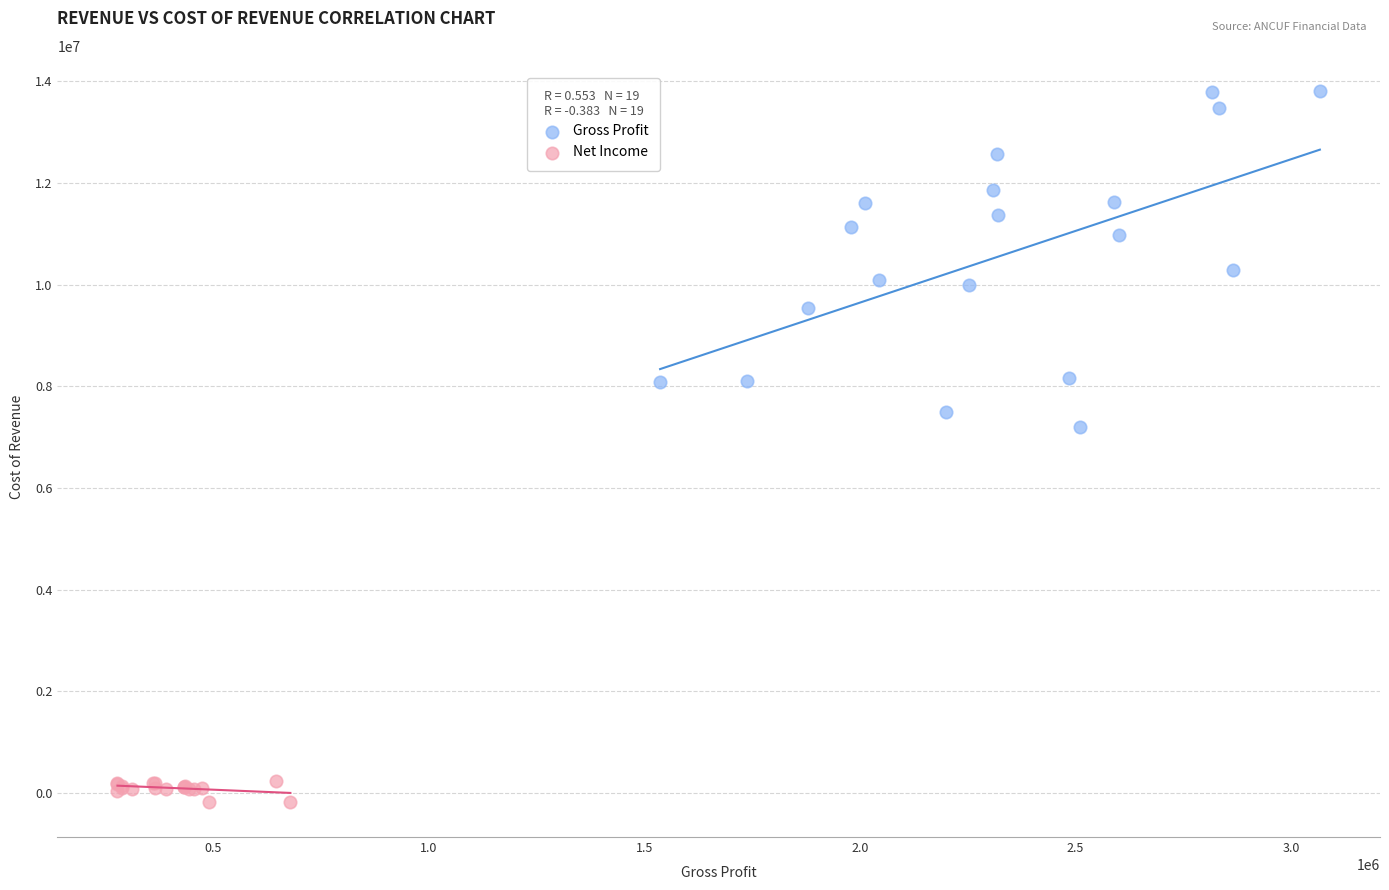

Which series has the widest spread of Y values?

Gross Profit